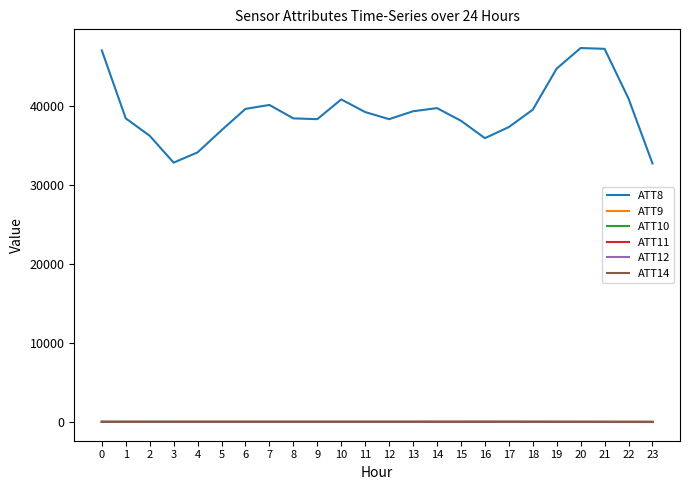

Which series has the widest spread of values?

ATT8